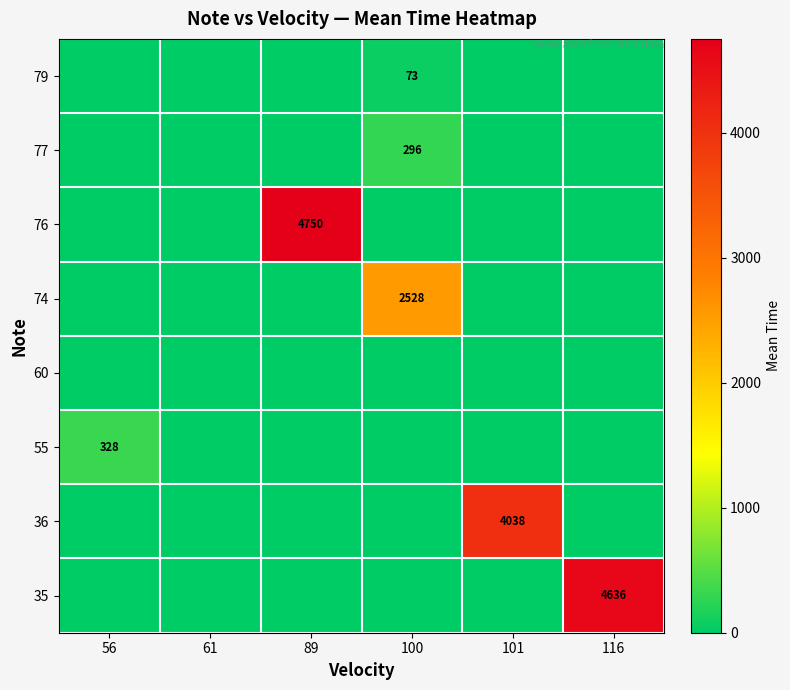

True or false: 77 has a value of 296 at 100.

True